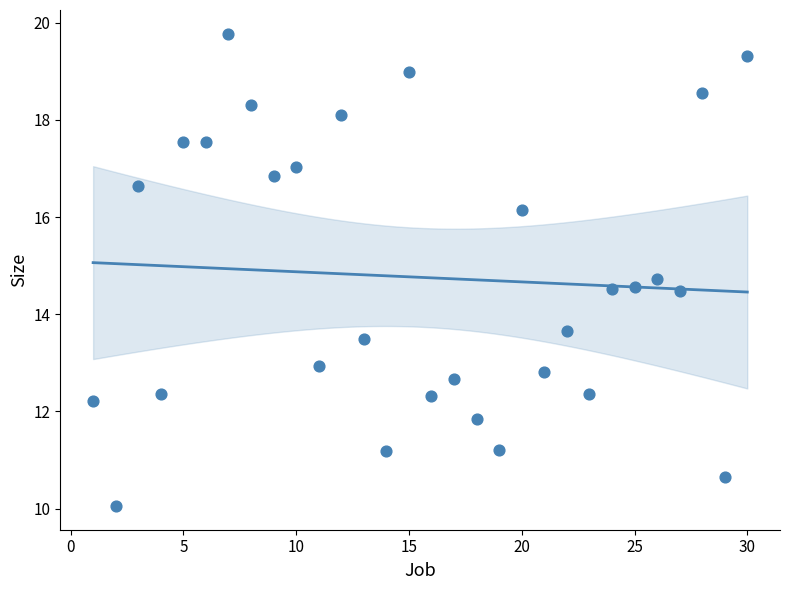

What Y value in the scatter plot is closest to 14?

13.7